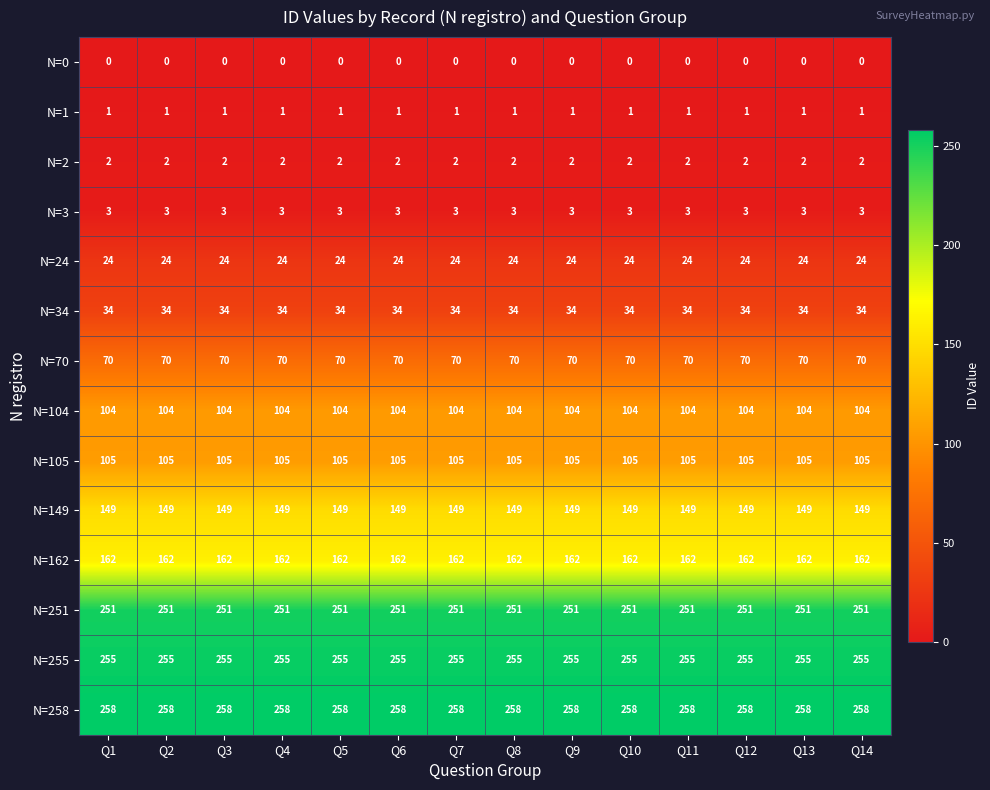

At how many categories does at least one series exceed 73?

14